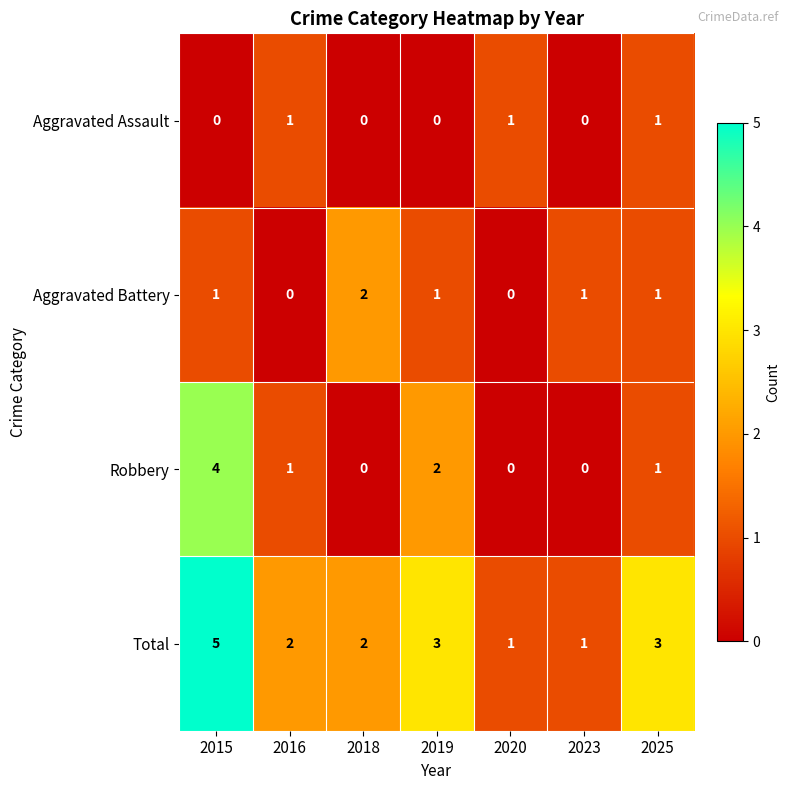

At which category does the chart reach its peak across all series?

2015